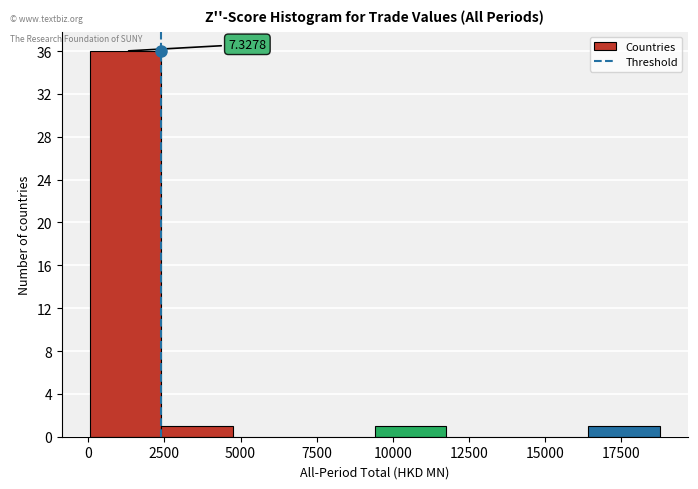

Which range on the x-axis has the tallest bar?

0 to 2500